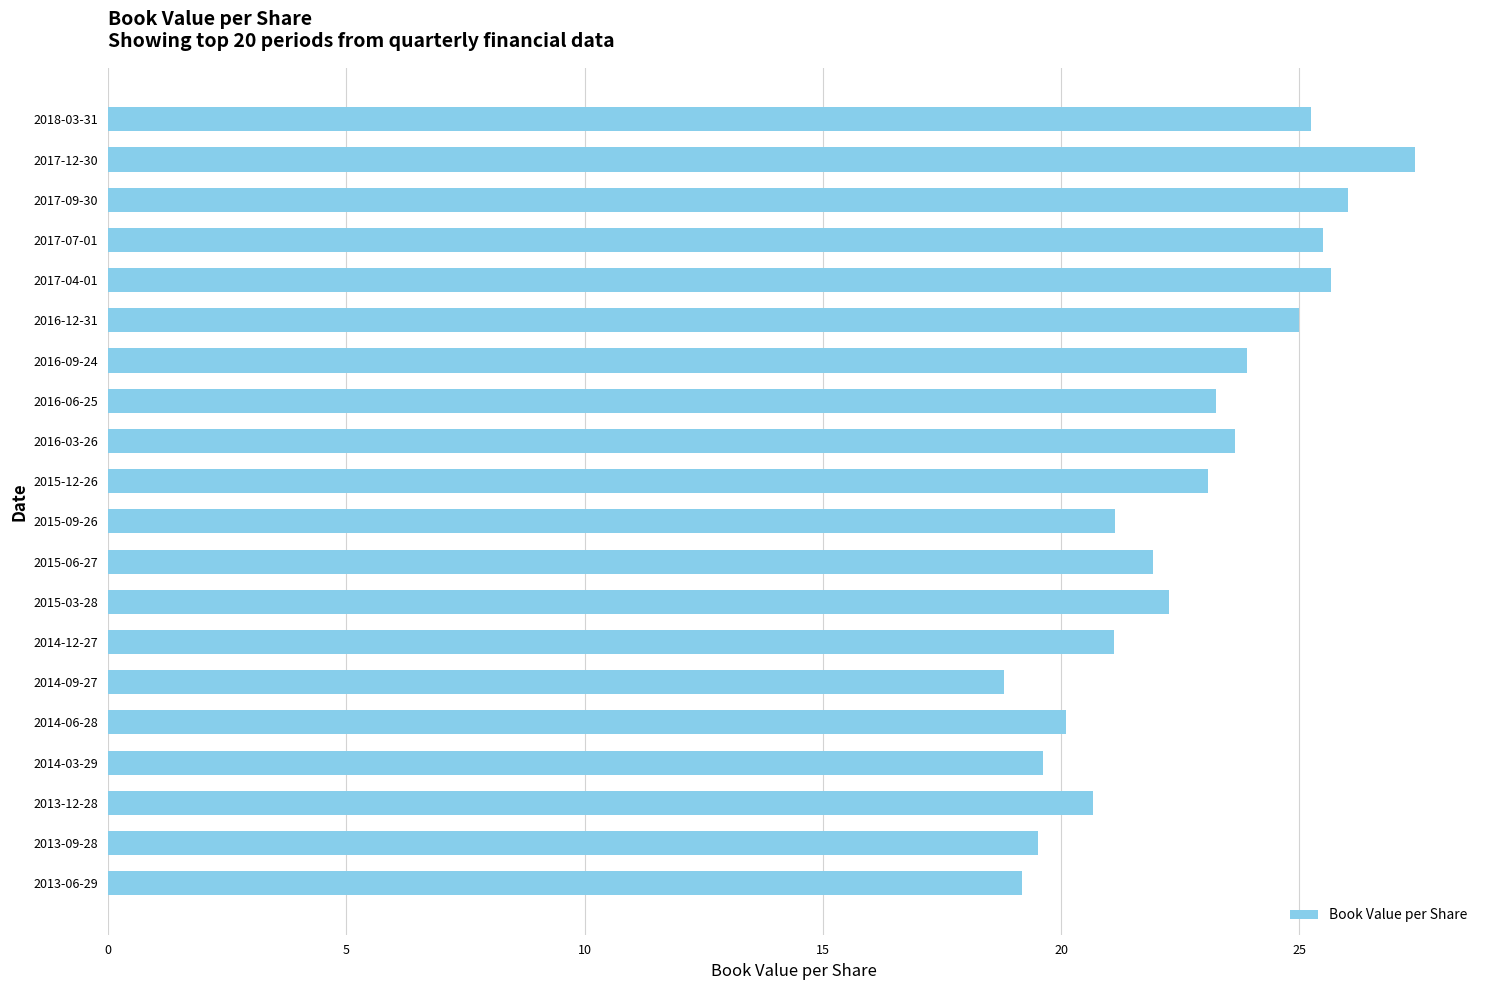

The chart shows a value of 19.6 at 2014-03-29. True or false?

True